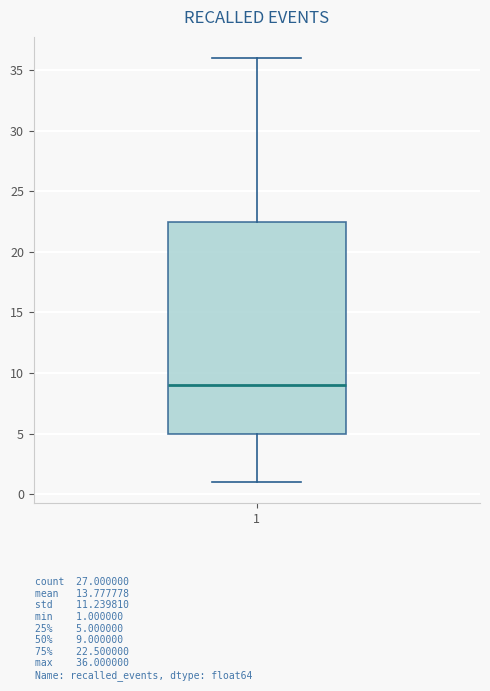

Transcribe this box plot: give where the median line is, the range the box spans, and where the two whiskers end, as read against the y-axis. The values are not printed on the chart, so give them approximately, as read against the axis.

median 9.0, box 5.0 to 22.5, whiskers 1.0 to 36.0